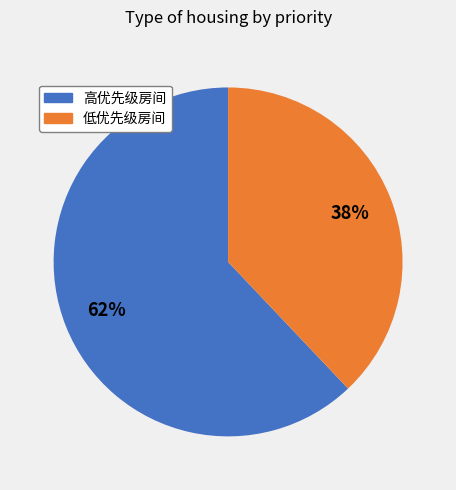

To the nearest percent, what is the average slice percentage?

50%